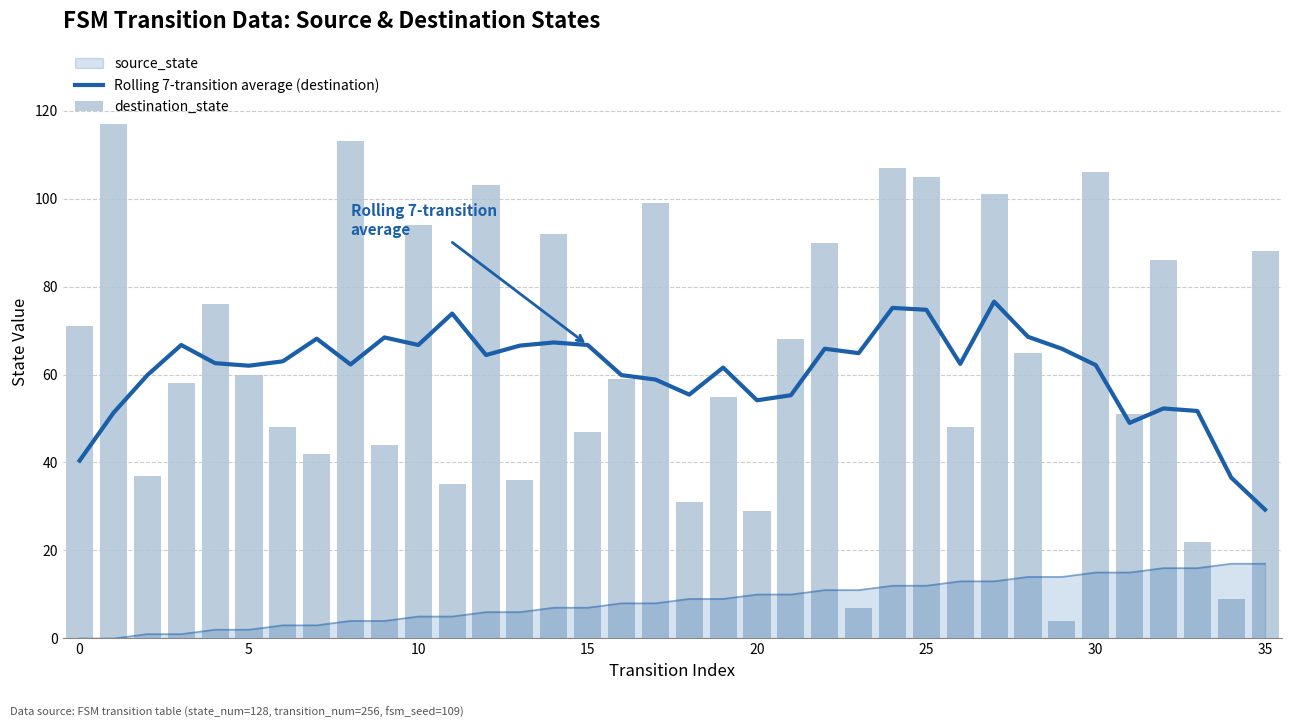

Which series has the largest range (max minus min)?

destination_state